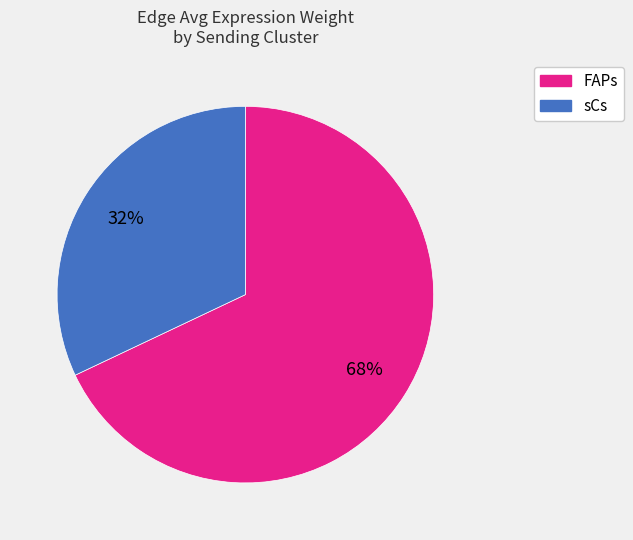

To the nearest percent, what is the difference between the largest and smallest slice percentages?

36%